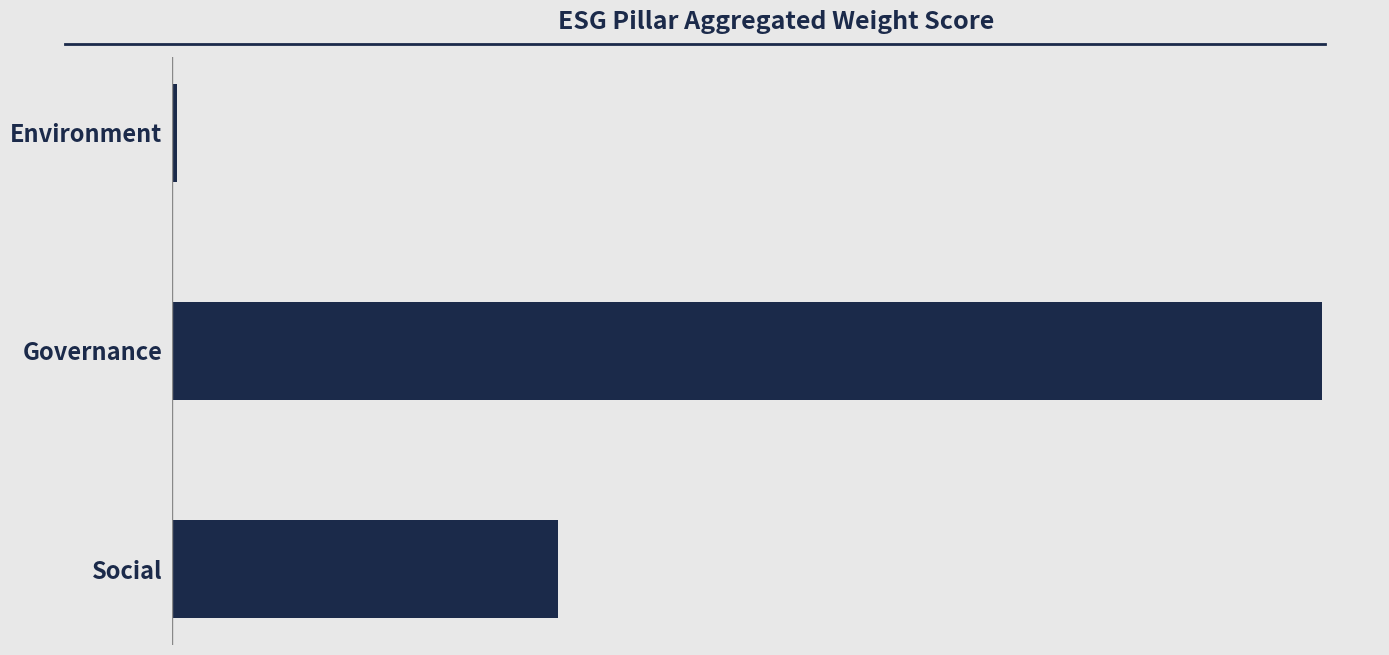

Rank the categories by value from lowest to highest.

Environment, Social, Governance